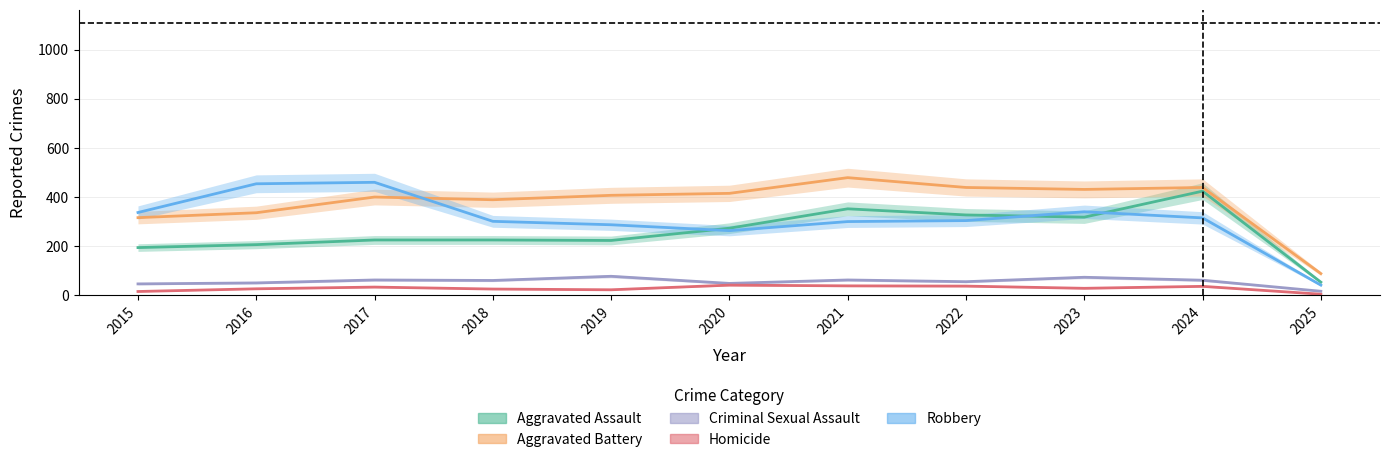

True or false: Homicide and Aggravated Assault cross at least once.

False